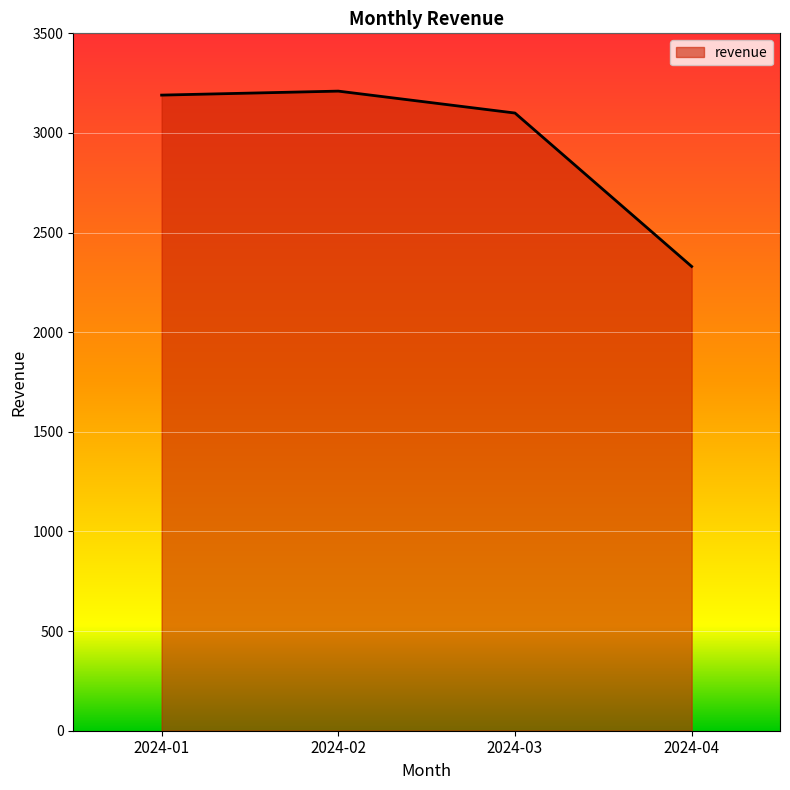

What is the greatest value displayed?

3210